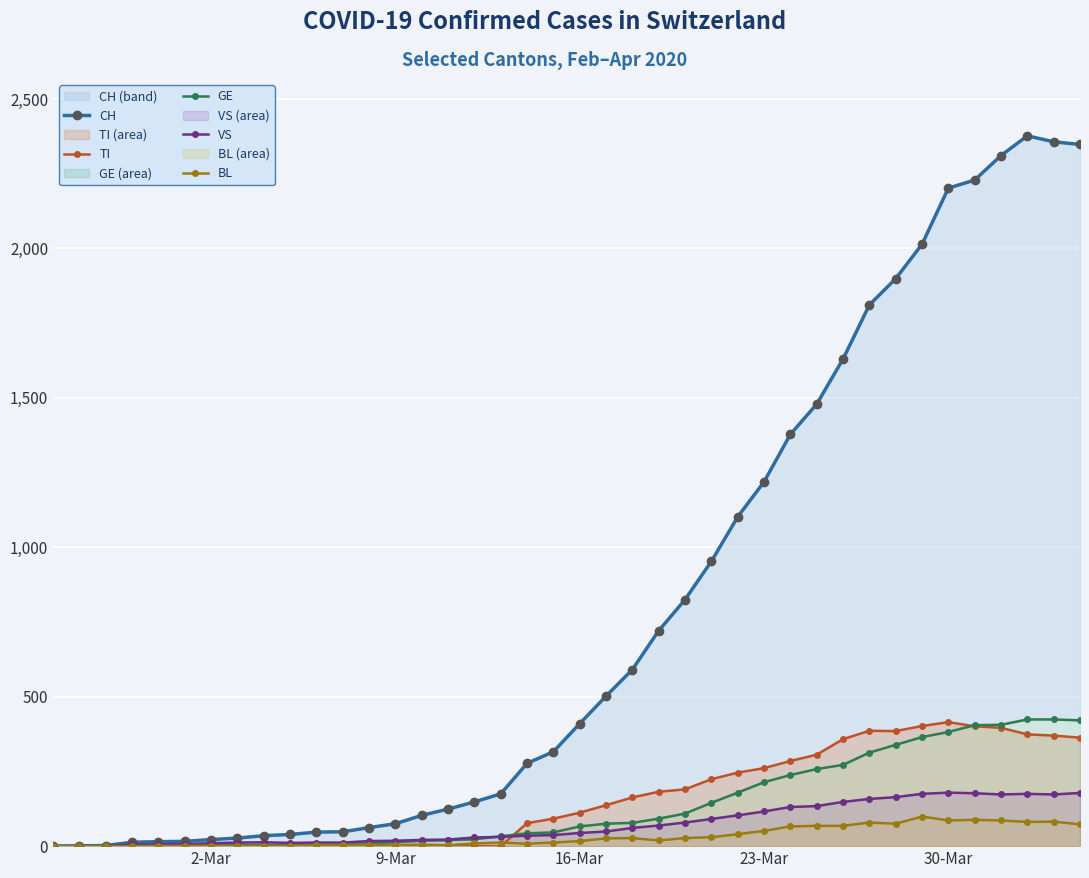

True or false: BL has more than 0 interior local peaks.

True